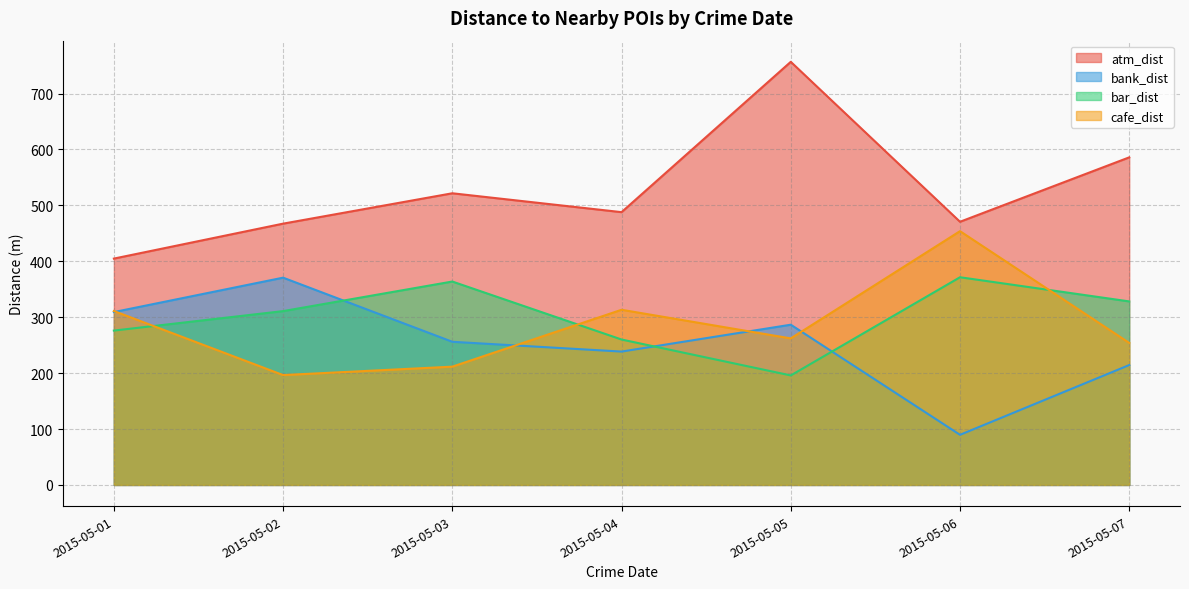

Which series has the largest total across all categories?

atm_dist